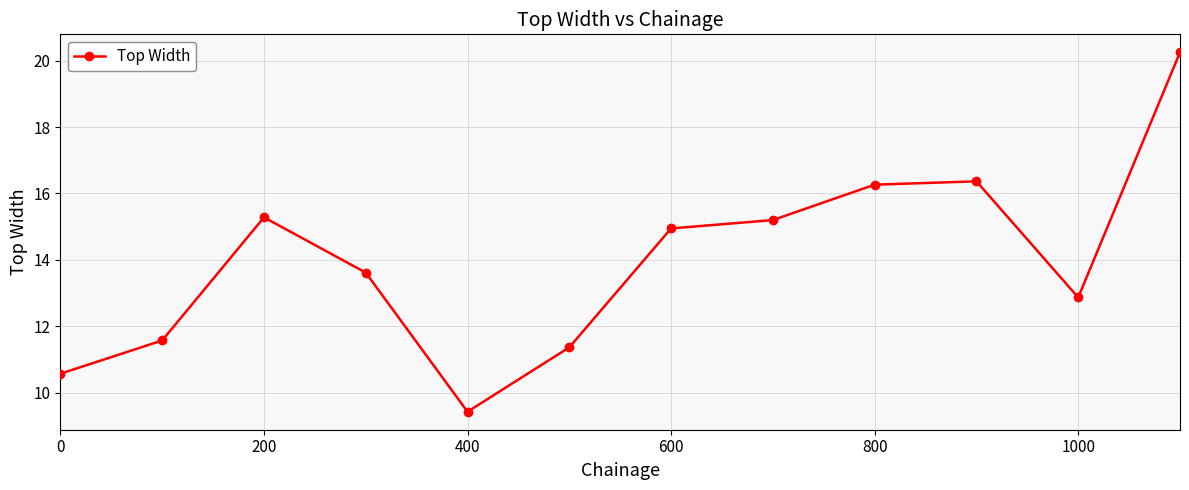

What is the value of the 3rd point from the left?

15.3